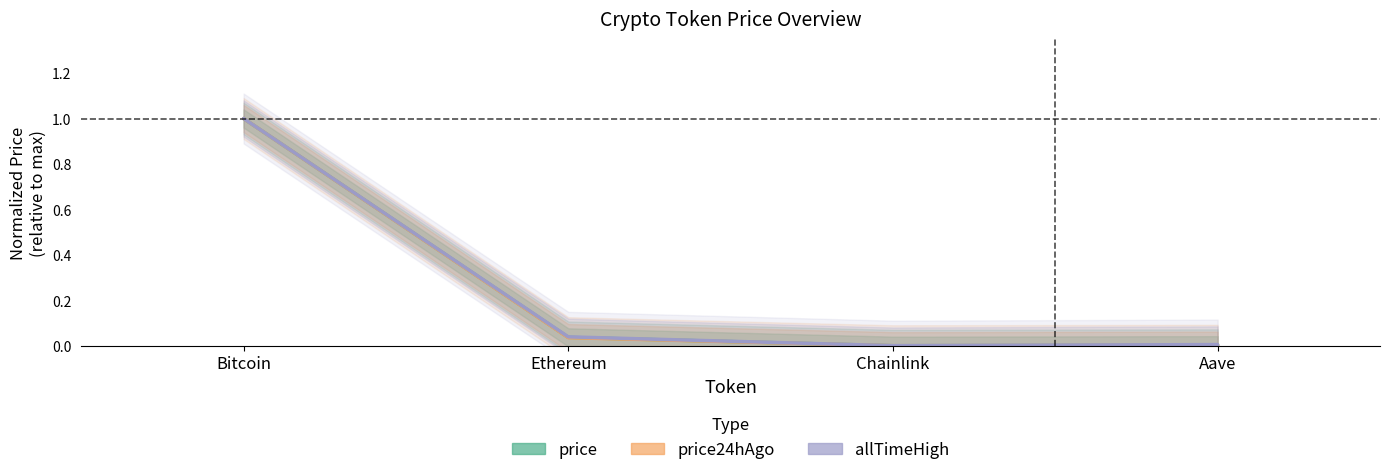

Which category has the highest value in the allTimeHigh series?

Bitcoin